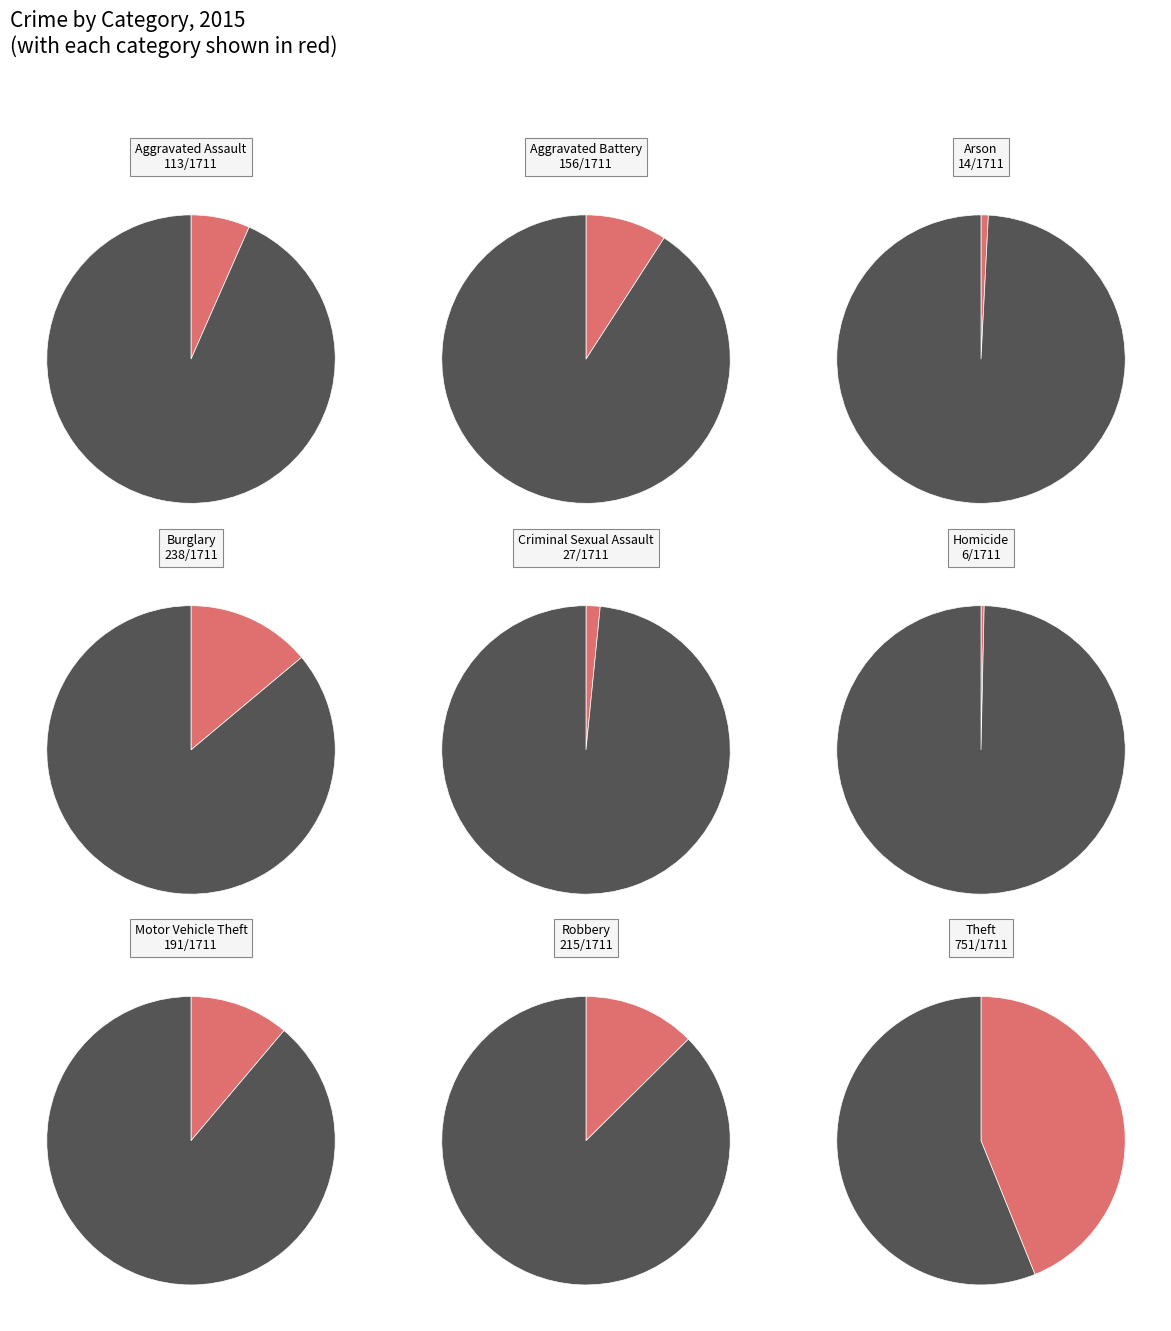

Which category has the smallest portion of the pie?

Homicide